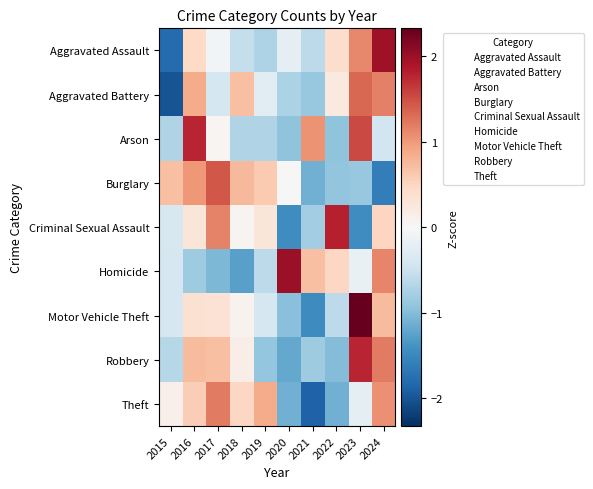

What is the minimum value shown in the chart?

-2.0